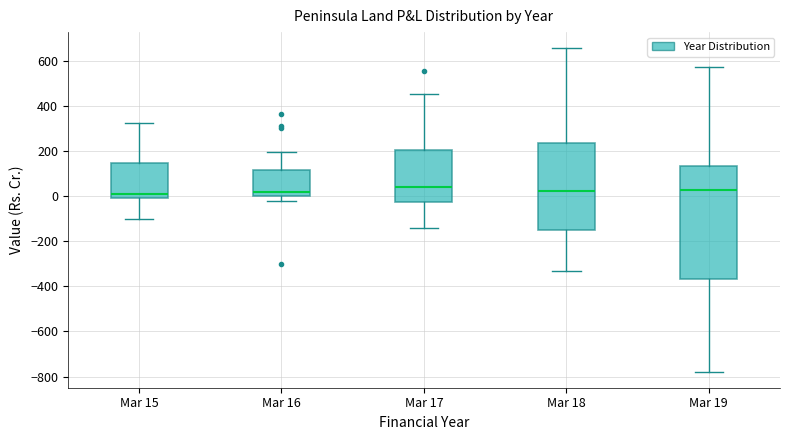

Reading left to right, read every box against the y-axis: the position of its median line, the range the box covers, and the ends of its whiskers. The values are not printed on the chart, so give them approximately, as read against the axis.

Mar 15: median 0 (just above the box's lower edge), box 0 to 140, whiskers -100 to 320
Mar 16: median 20, box 0 to 120, whiskers -20 to 200
Mar 17: median 40, box -20 to 200, whiskers -140 to 460
Mar 18: median 20, box -160 to 240, whiskers -340 to 660
Mar 19: median 20, box -360 to 140, whiskers -780 to 560